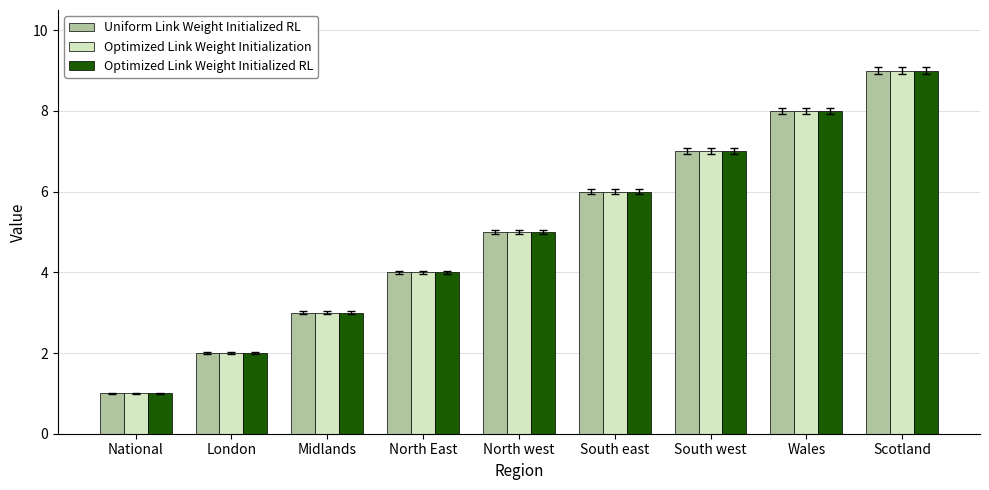

How many Optimized Link Weight Initialized RL values are between 3 and 7?

5